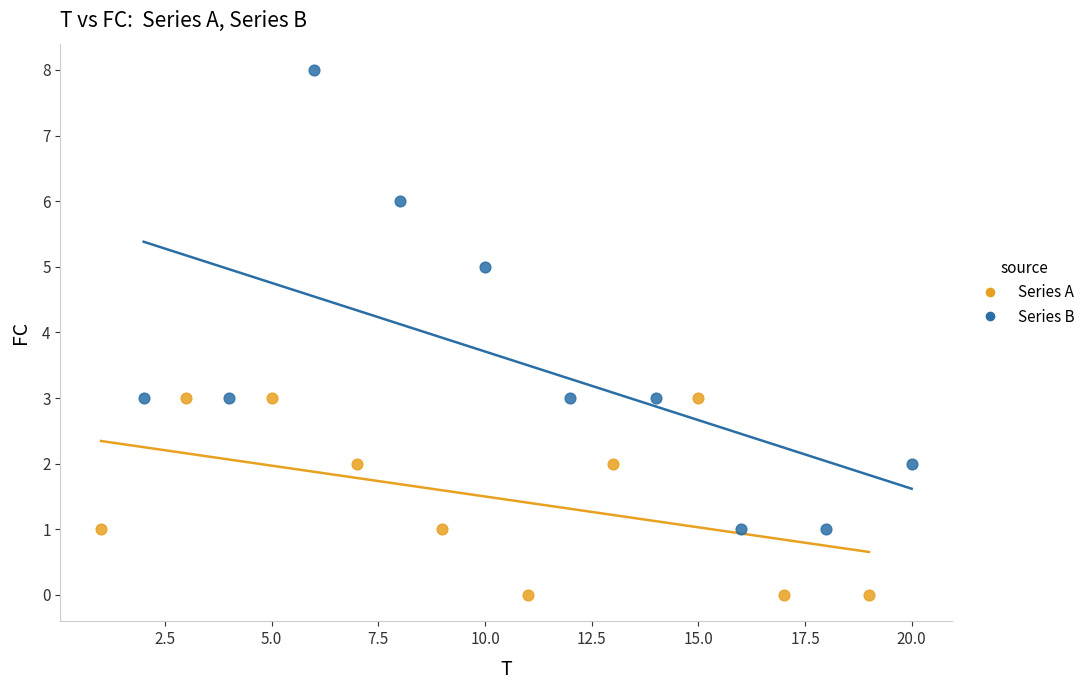

Which series has the widest spread of Y values?

Series B